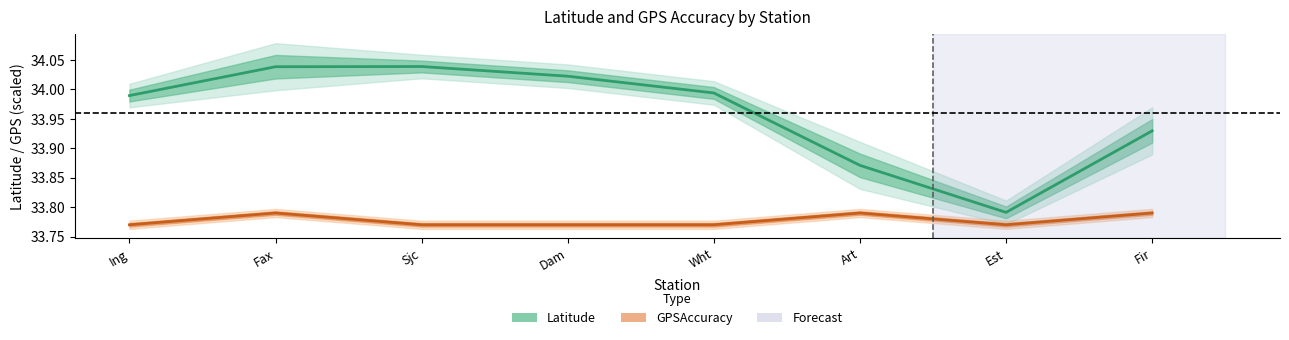

What is the label of the 6th point from the left?

Art